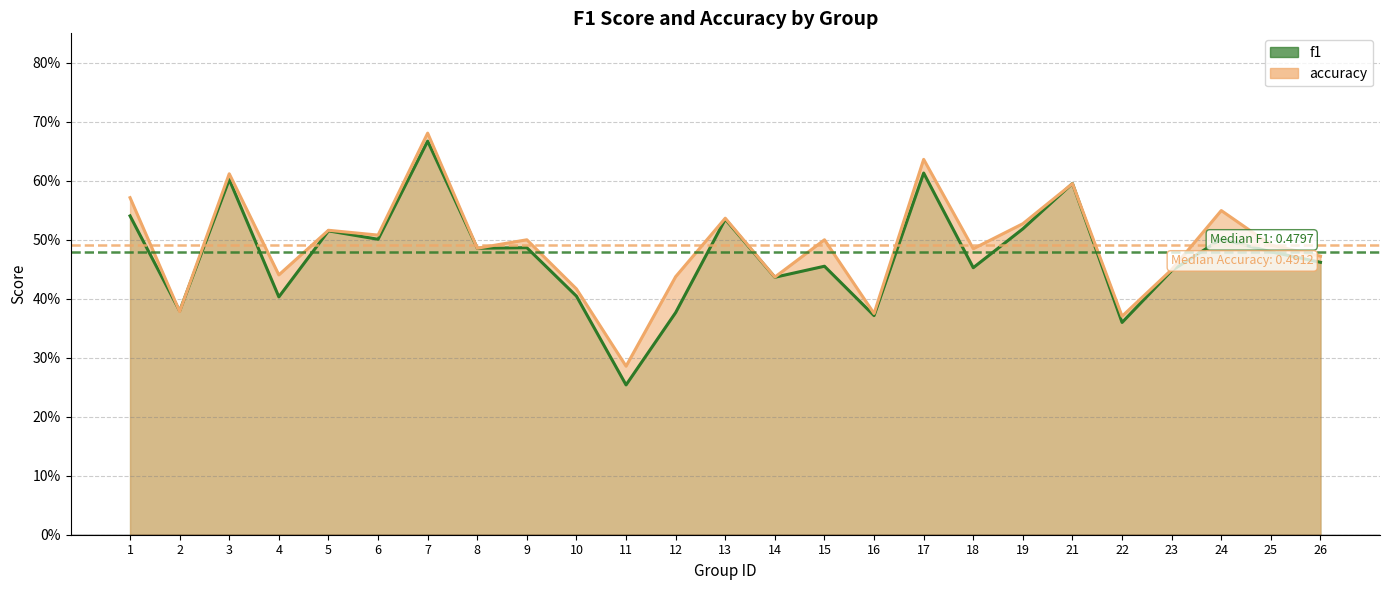

Rank the series at 23 from lowest to highest value.

f1, accuracy